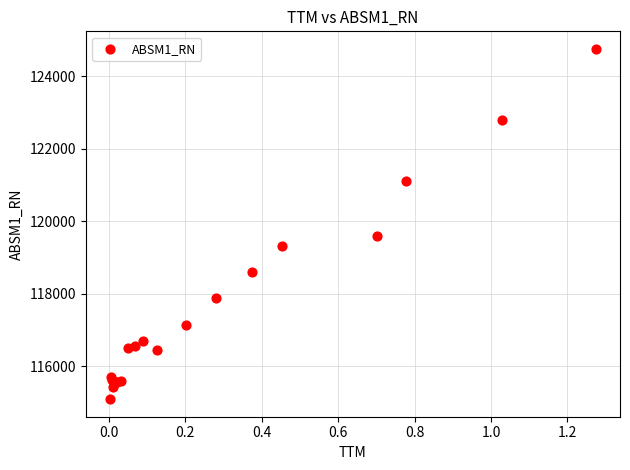

What Y value in the scatter plot is closest to 119920?

119600.2